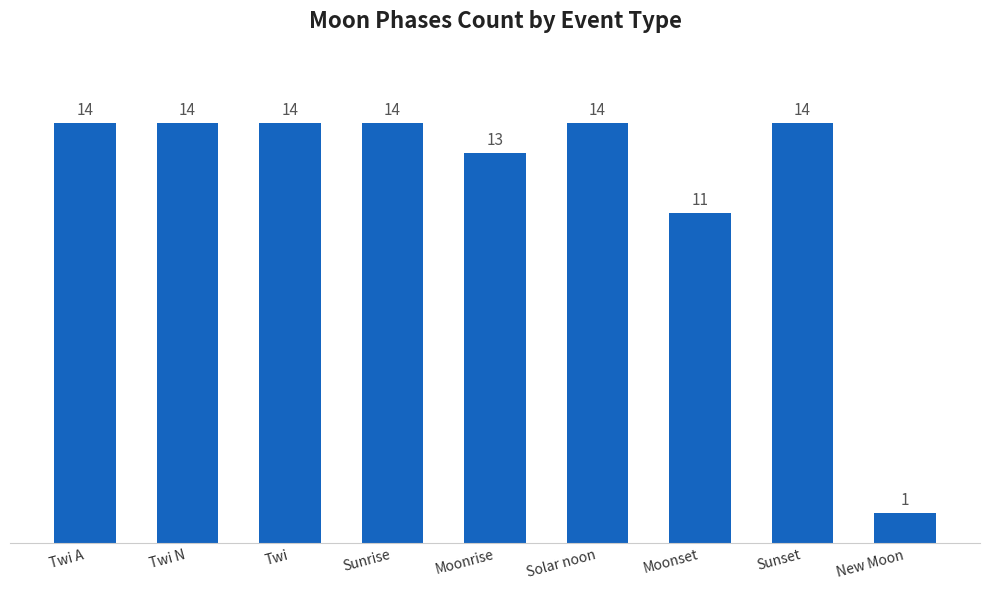

How many bars are there in total?

9